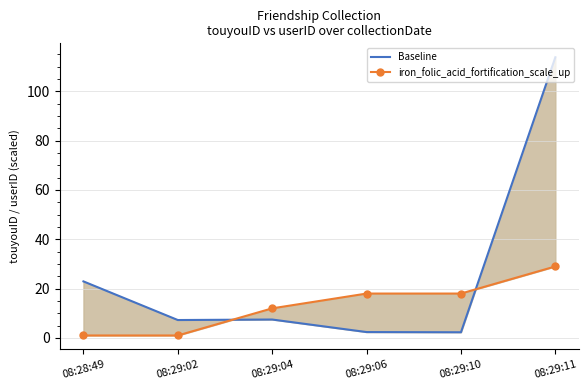

Where do iron_folic_acid_fortification_scale_up and Baseline first cross each other?

08:29:02 and 08:29:04